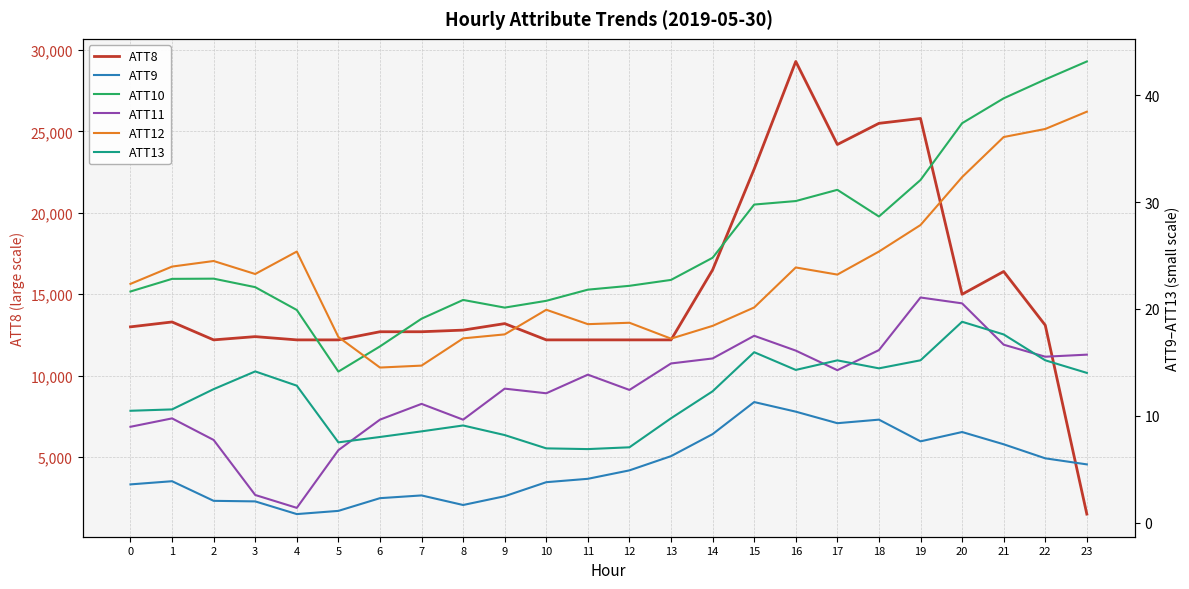

At which label is ATT13 closest to 12?

14